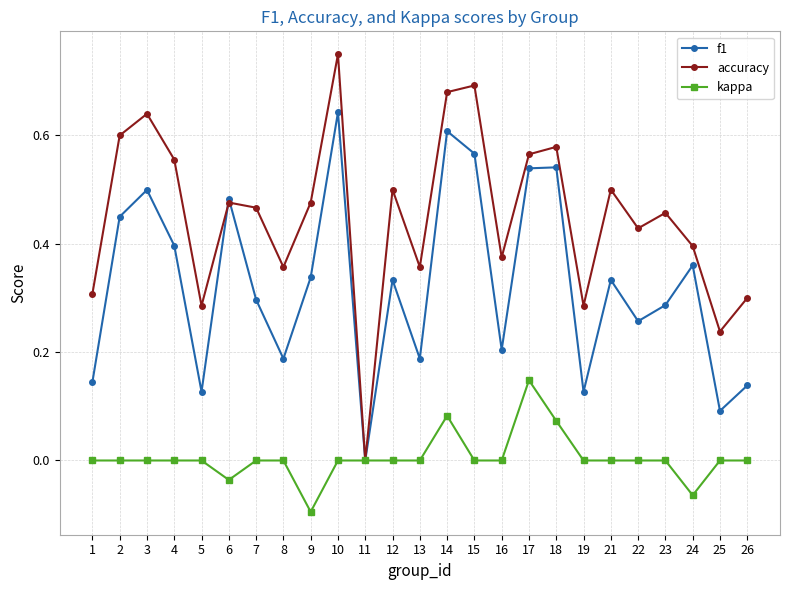

Is it true that accuracy equals 0.5 at 26?

False